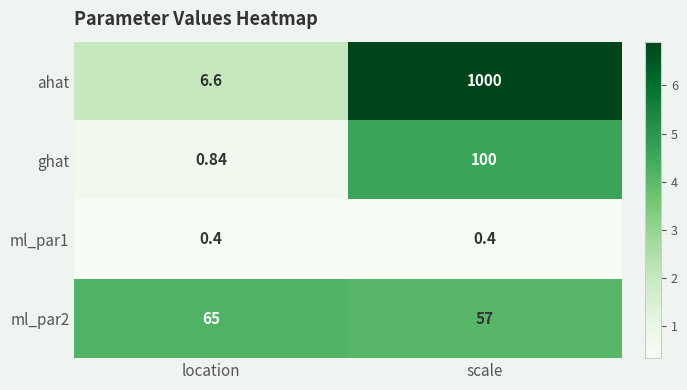

What is the minimum value shown in the chart?

0.4